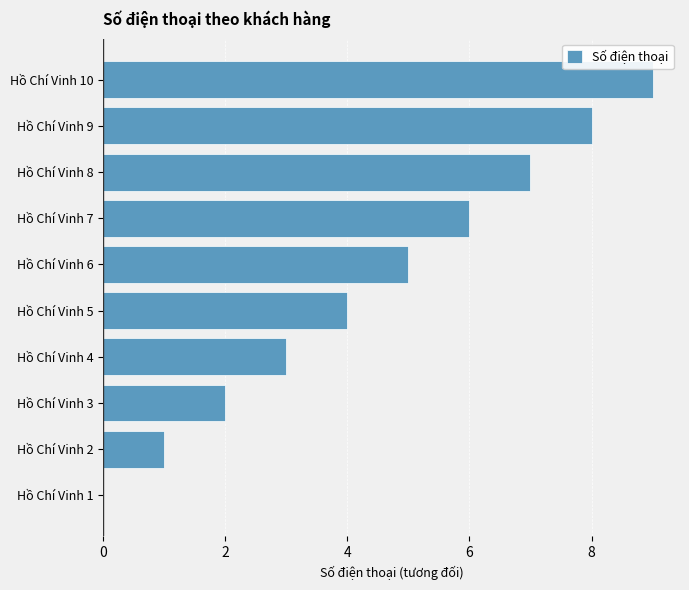

Which label corresponds to the largest value in the chart?

Hồ Chí Vinh 10